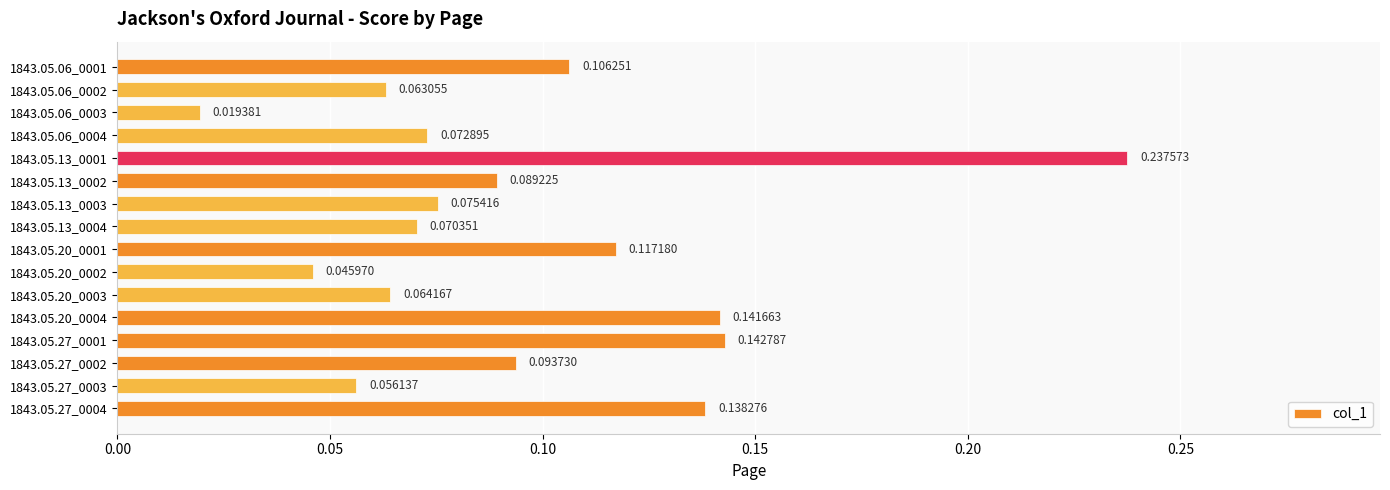

Where is the data nearest to the value 0?

1843.05.06_0003